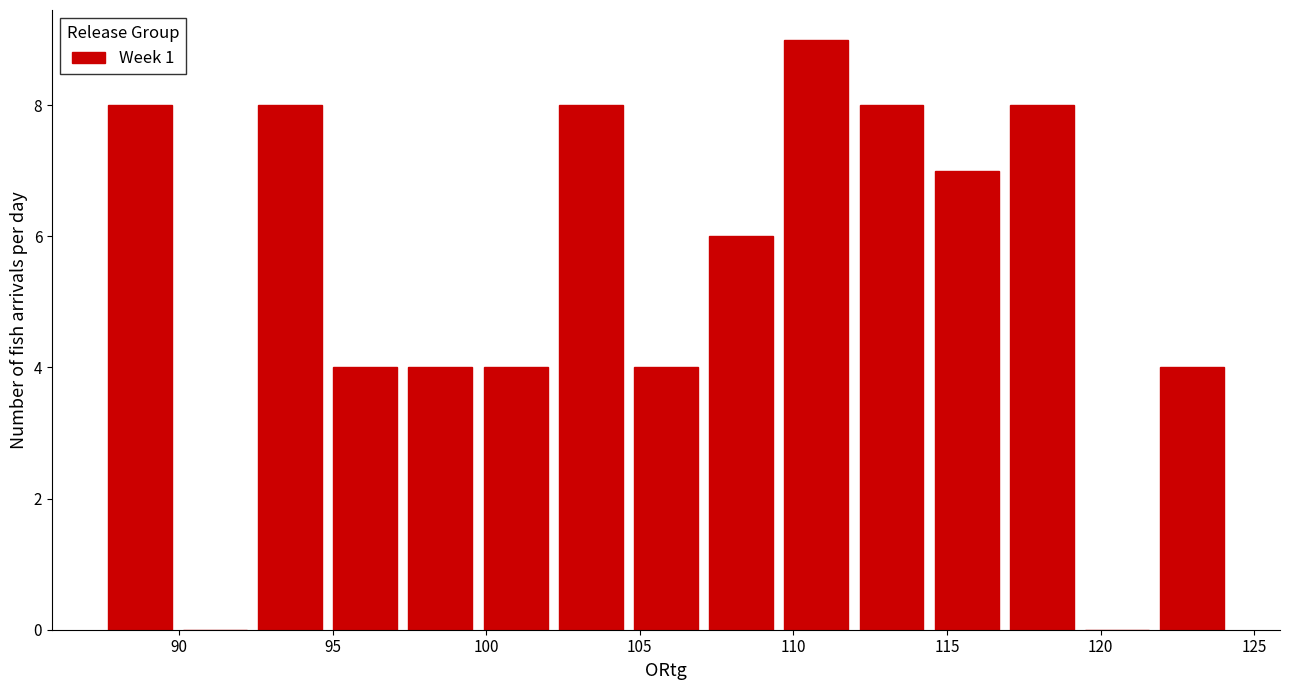

What is the height of the bar covering 102.0 to 104.5 on the x-axis? Neither the bar edges nor the heights are printed on the chart, so give them approximately, as read against the axes.

8